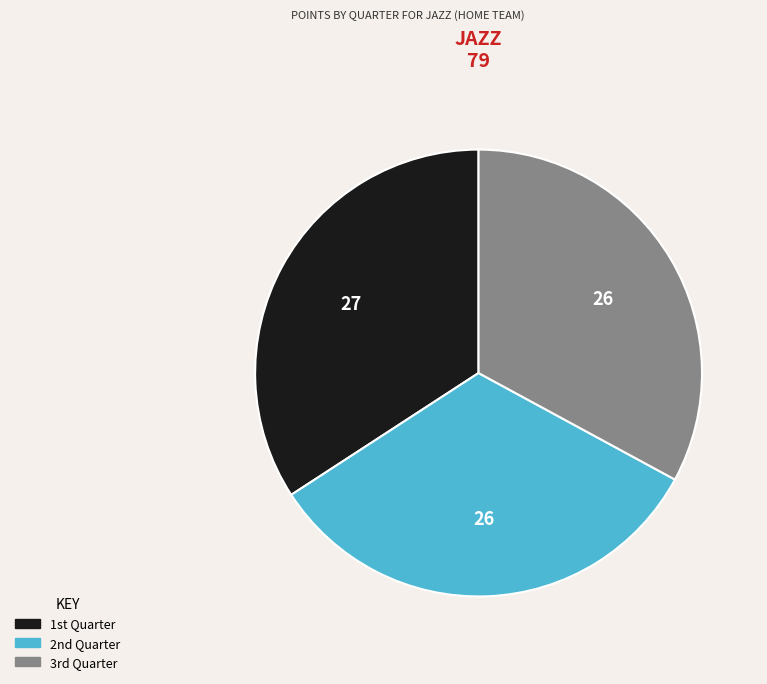

Count the number of slices in the pie.

3